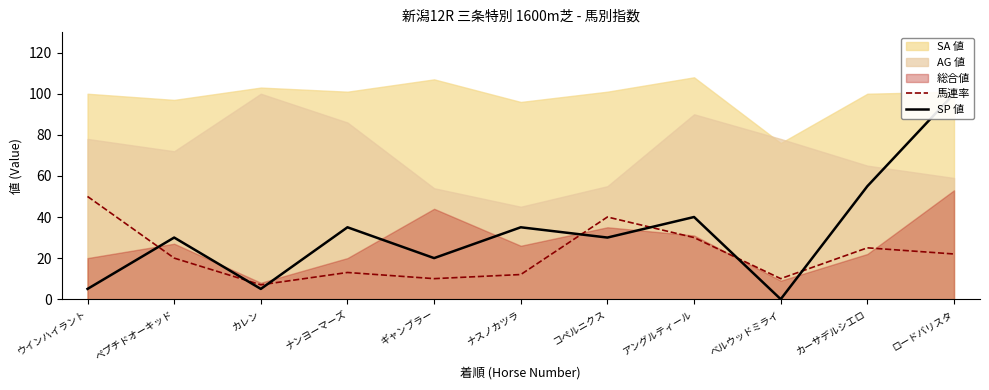

Count the number of data series in this chart.

2